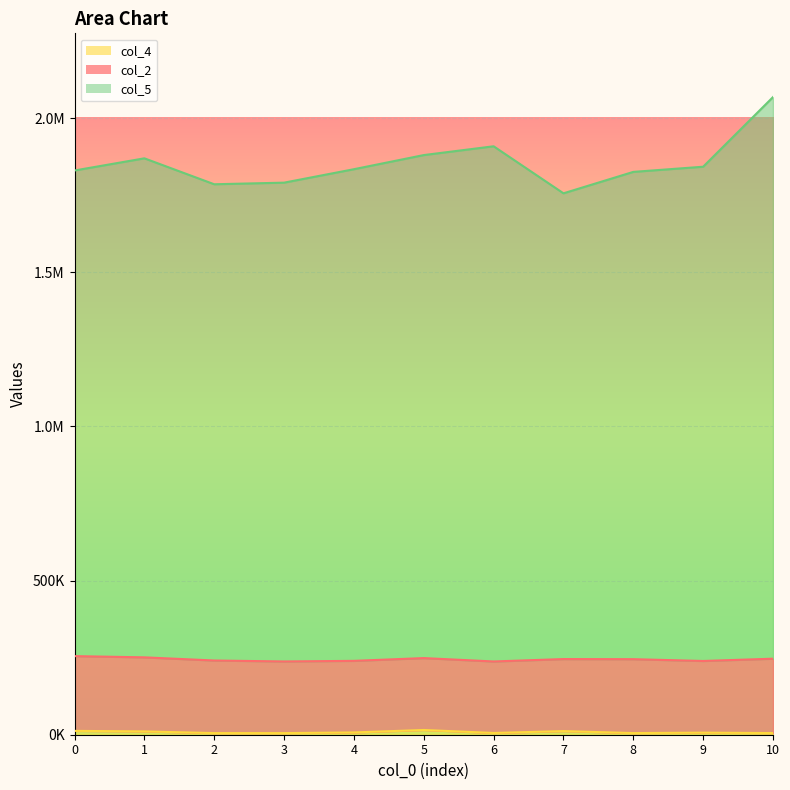

What is the maximum value shown in the chart?

2068375